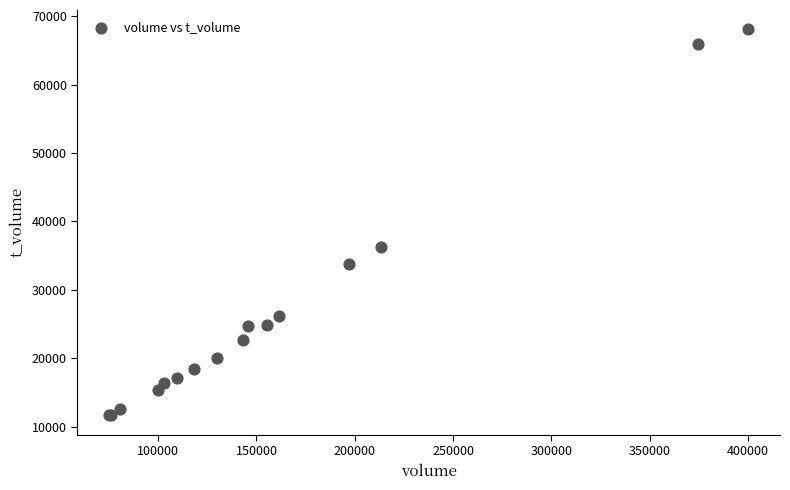

What Y value in the scatter plot is closest to 39872?

36210